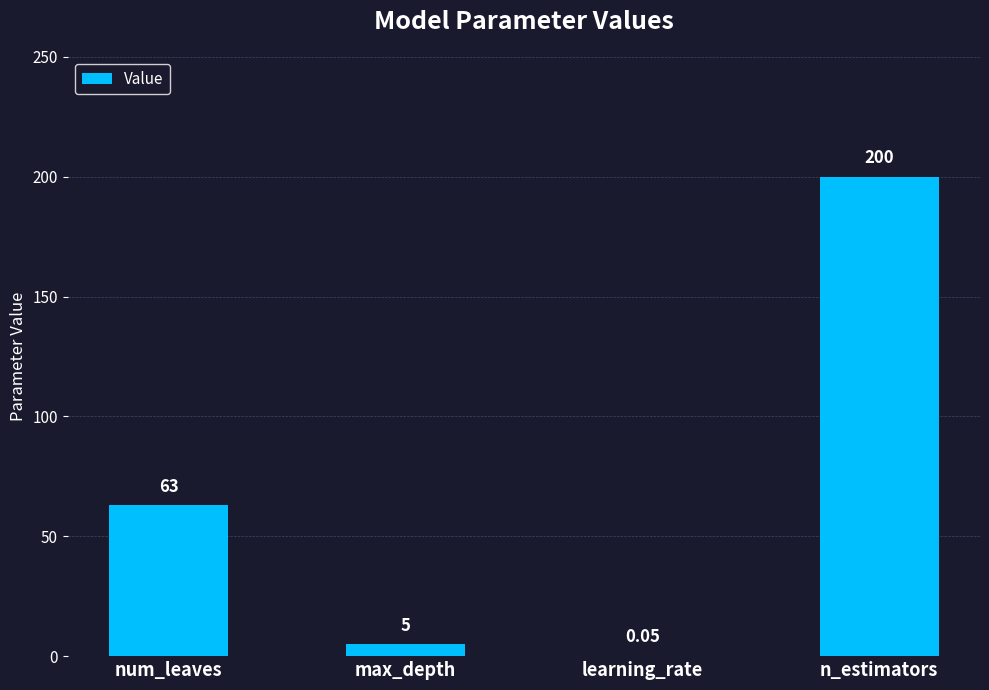

Which label corresponds to the largest value in the chart?

n_estimators